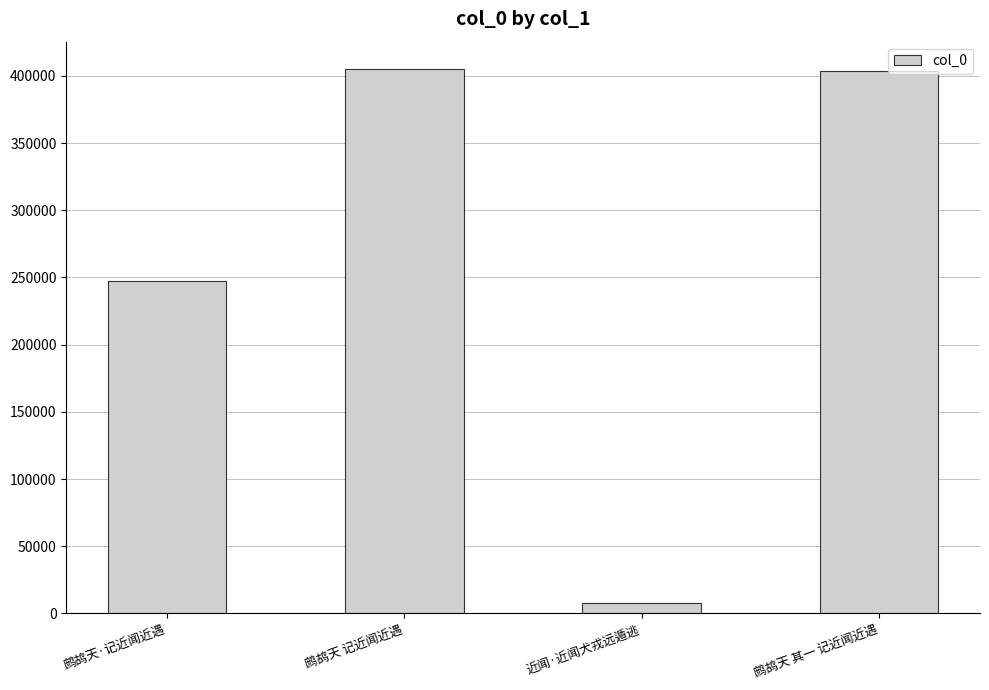

Reading left to right, what are all the values shown in this chart?

鹧鸪天·记近闻近遇=247325	鹧鸪天 记近闻近遇=405184	近闻·近闻犬戎远遁逃=7414	鹧鸪天 其一 记近闻近遇=403432